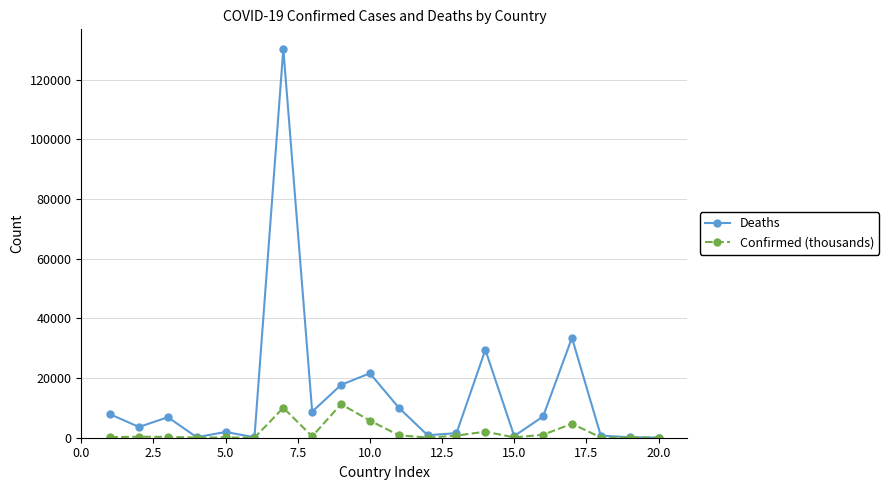

What is the greatest value displayed?

130338.0